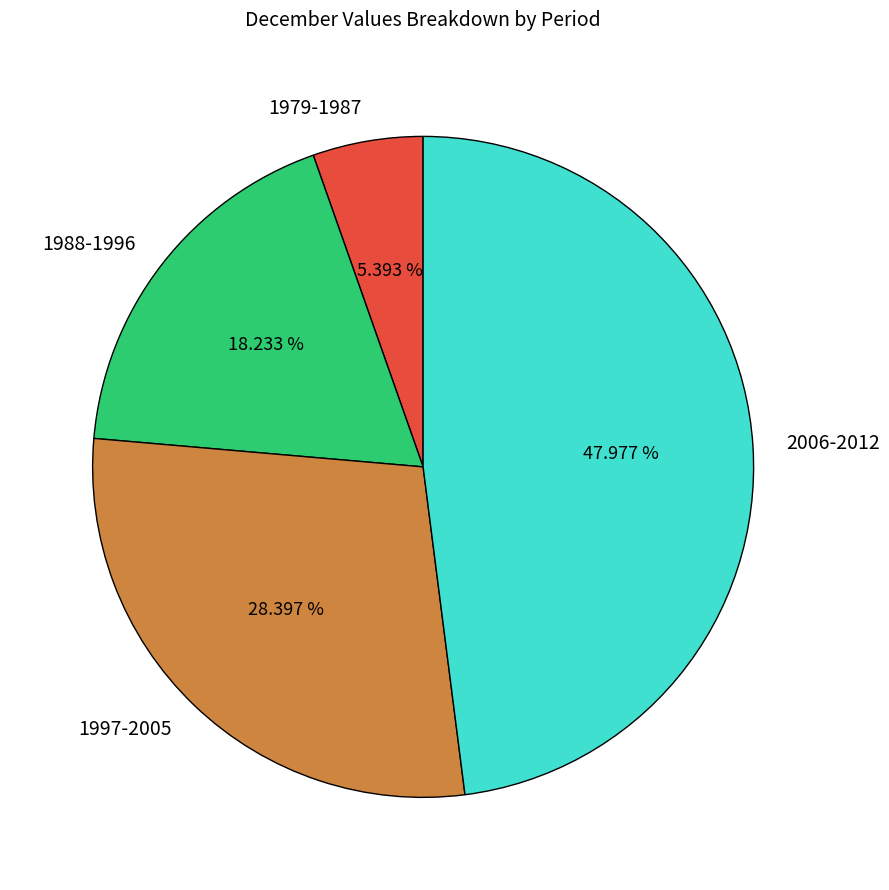

Rank the categories by value from highest to lowest.

2006-2012, 1997-2005, 1988-1996, 1979-1987